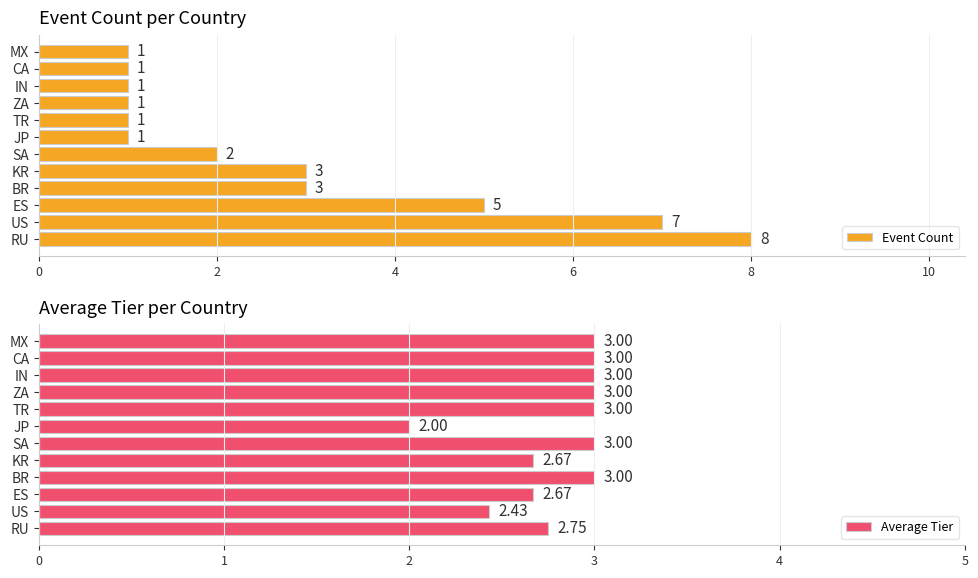

What is the sum of all Event Count values?

34